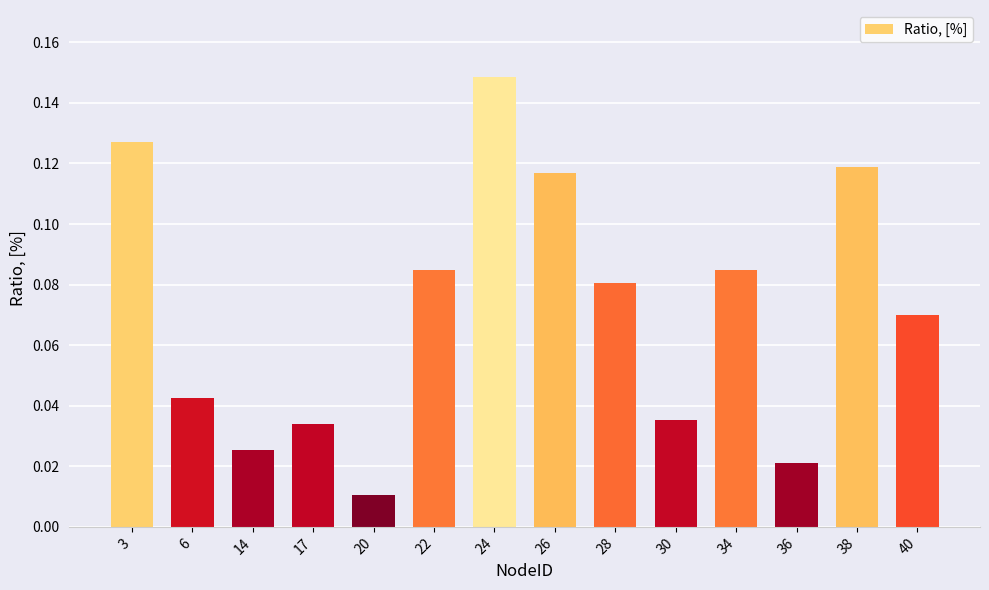

True or false: the data shows 0.0 at 40.

False